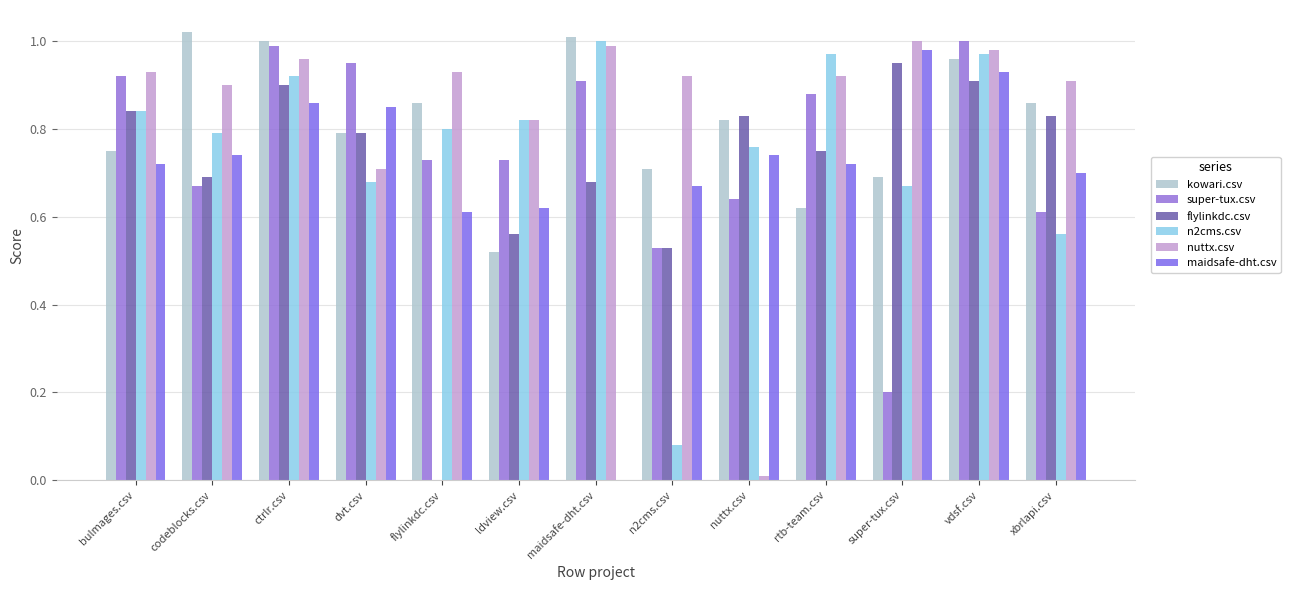

Are the bars grouped side by side (vs. stacked)?

Yes